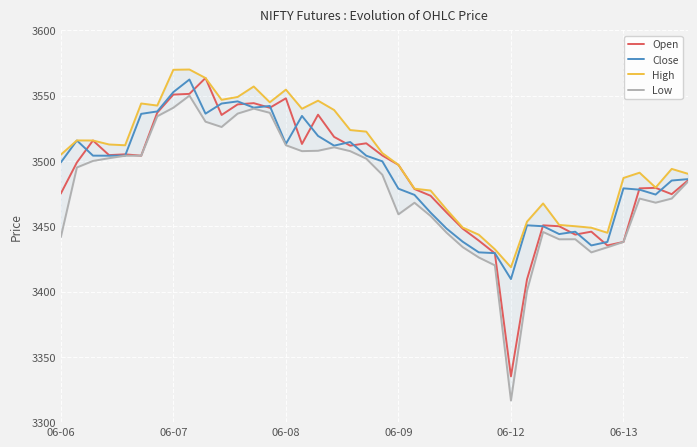

What is the difference between the maximum and minimum values in the High series?

151.4